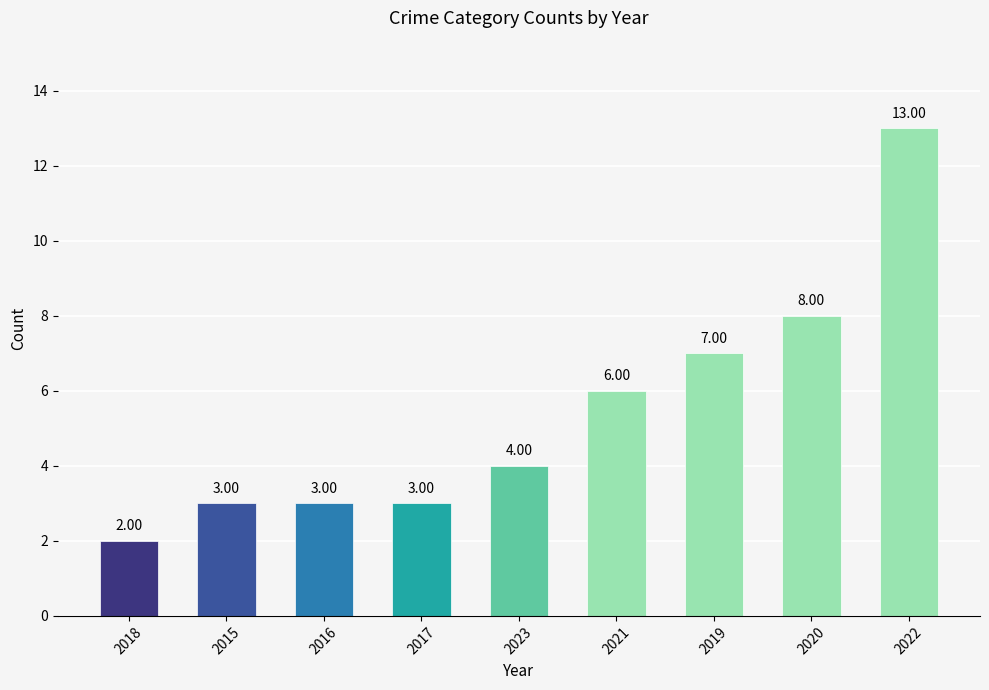

Which has a higher value, 2022 or 2019?

2022